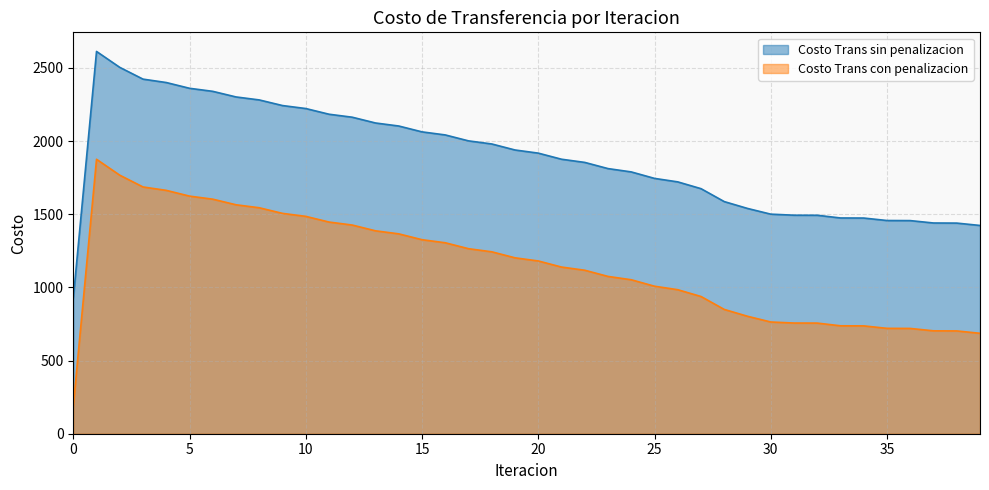

What is the average value of the Costo Trans con penalizacion series?

1147.6